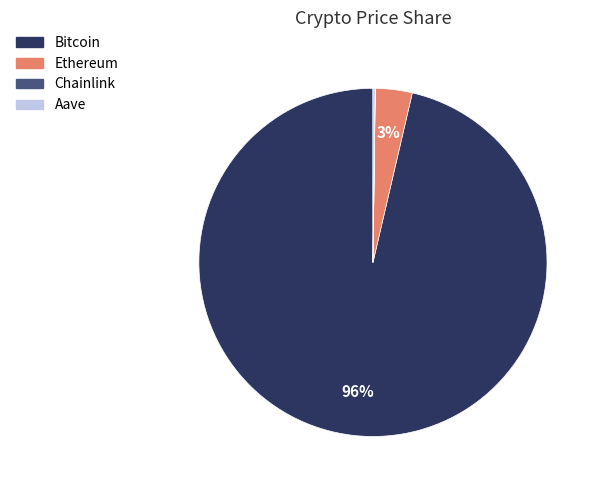

To the nearest percent, what is the average slice percentage?

25%